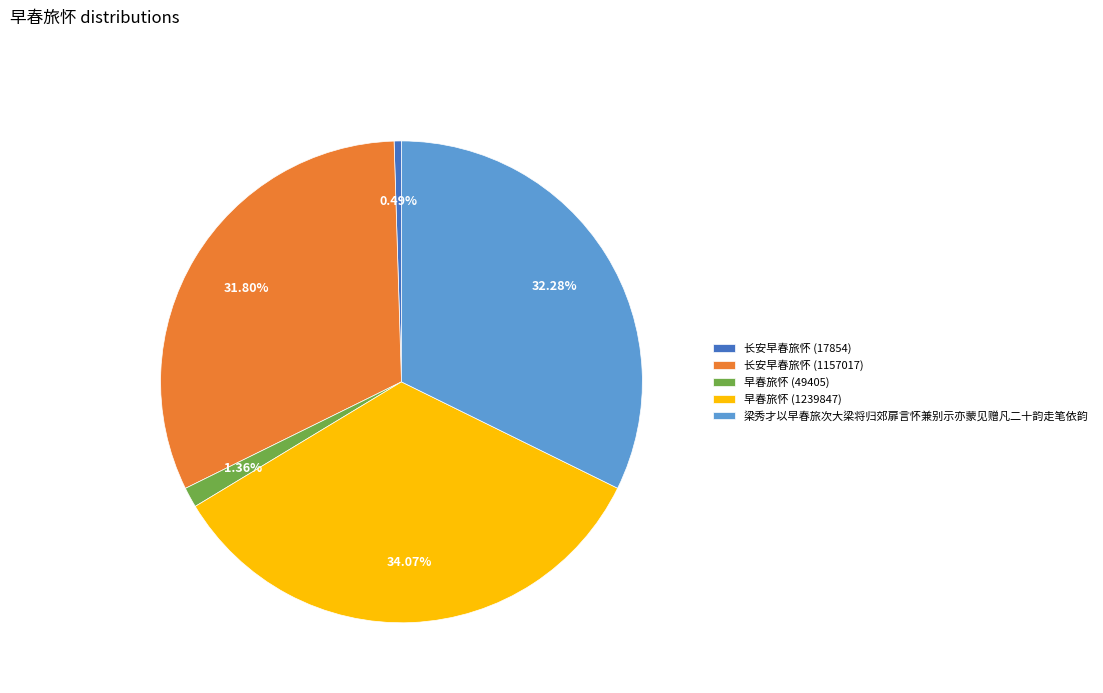

What is the smallest slice in the pie chart?

长安早春旅怀 (17854)